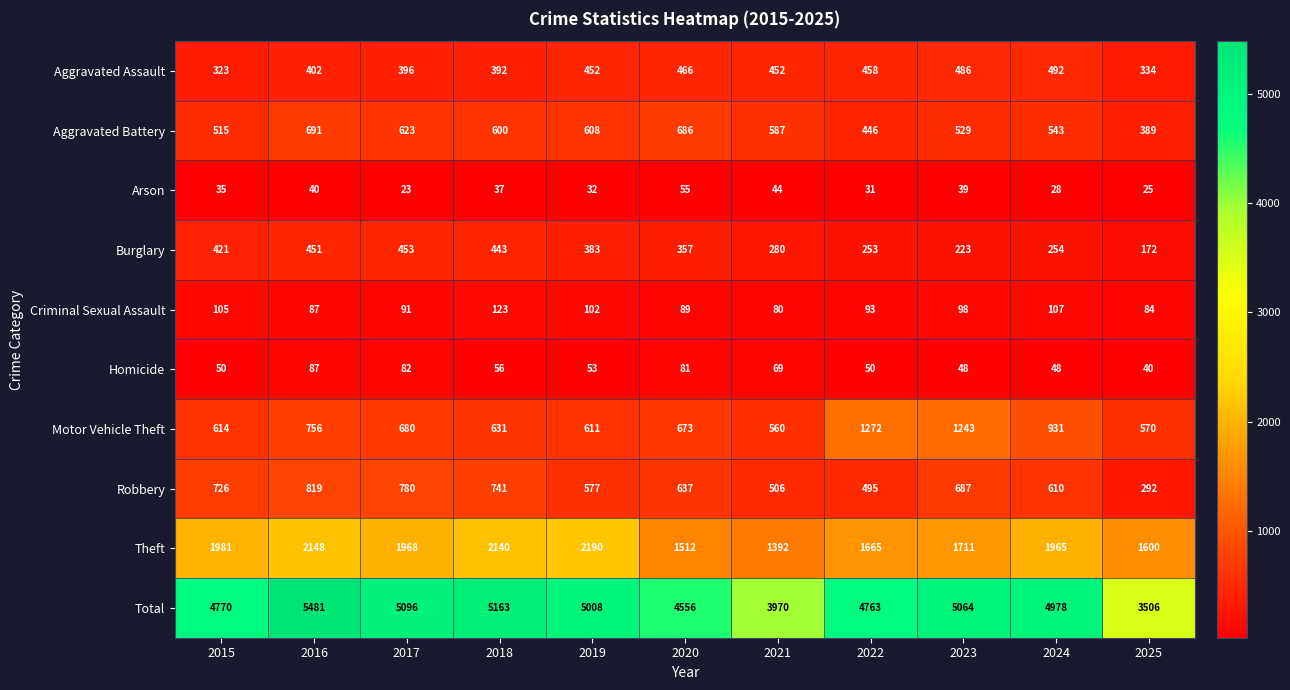

Is it true that Burglary equals 140 at 2023?

False